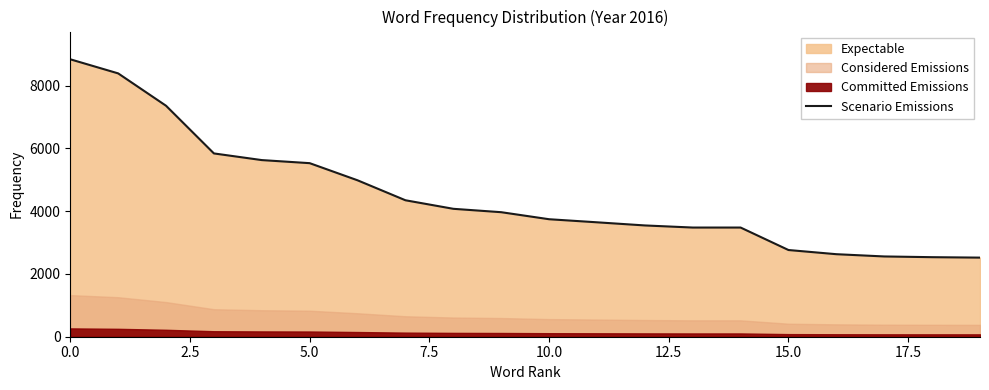

The value of Scenario Emissions at 10.0 is 3743. True or false?

True